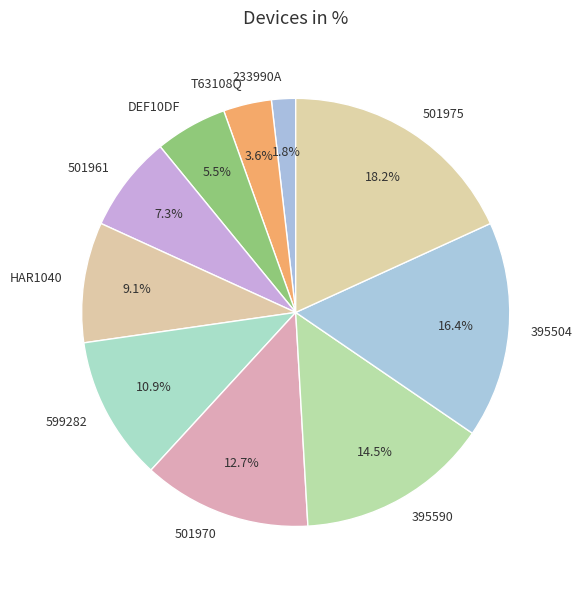

To the nearest percent, what is the difference between the 501961 and DEF10DF slice percentages?

2%